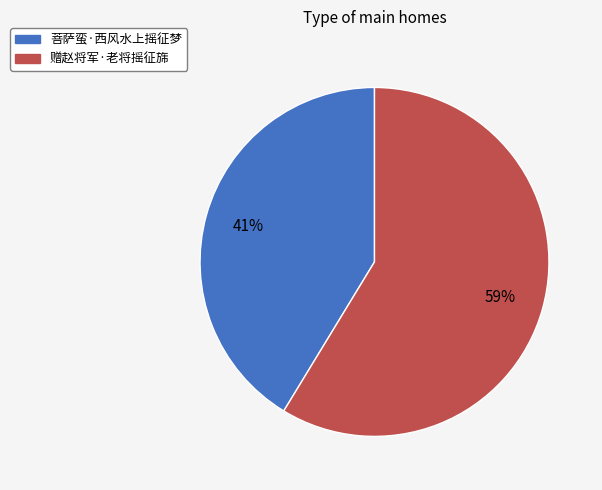

Combined, do 赠赵将军·老将摇征旆 and 菩萨蛮·西风水上摇征梦 account for over 50%?

Yes